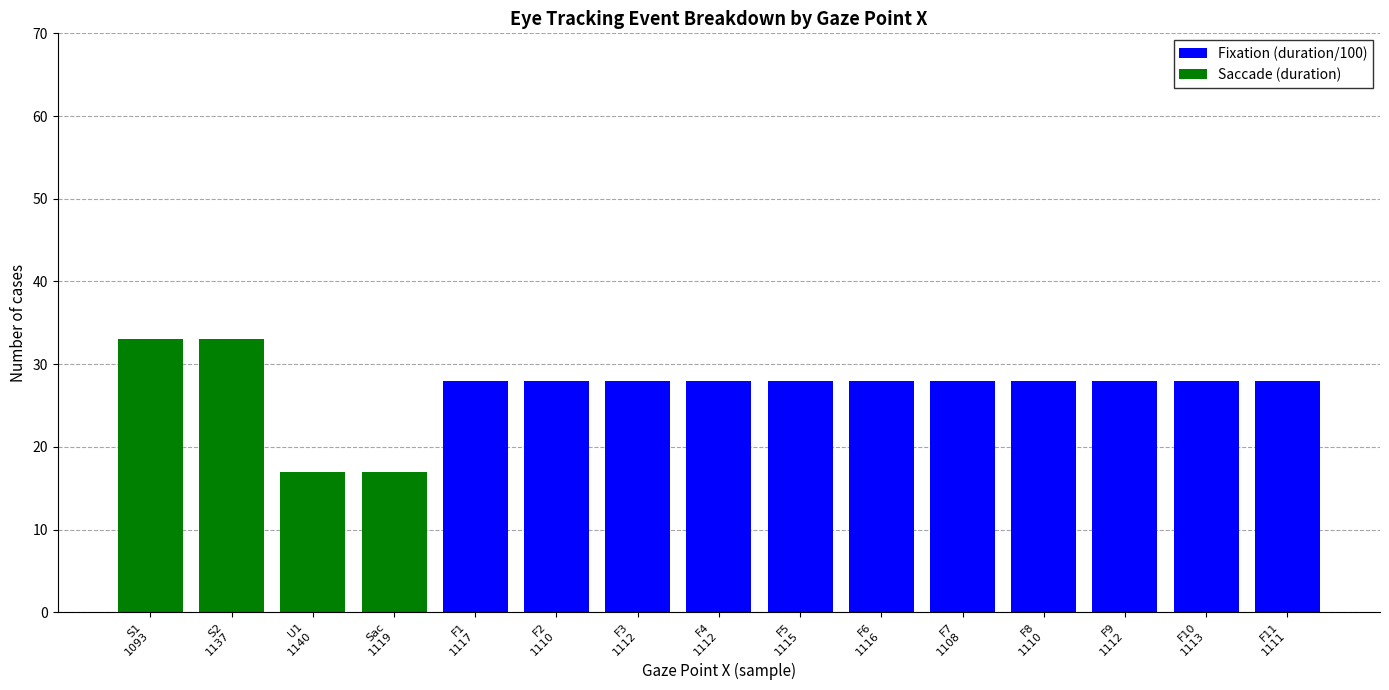

What are all the series names shown in the legend?

Fixation (duration/100), Saccade (duration)